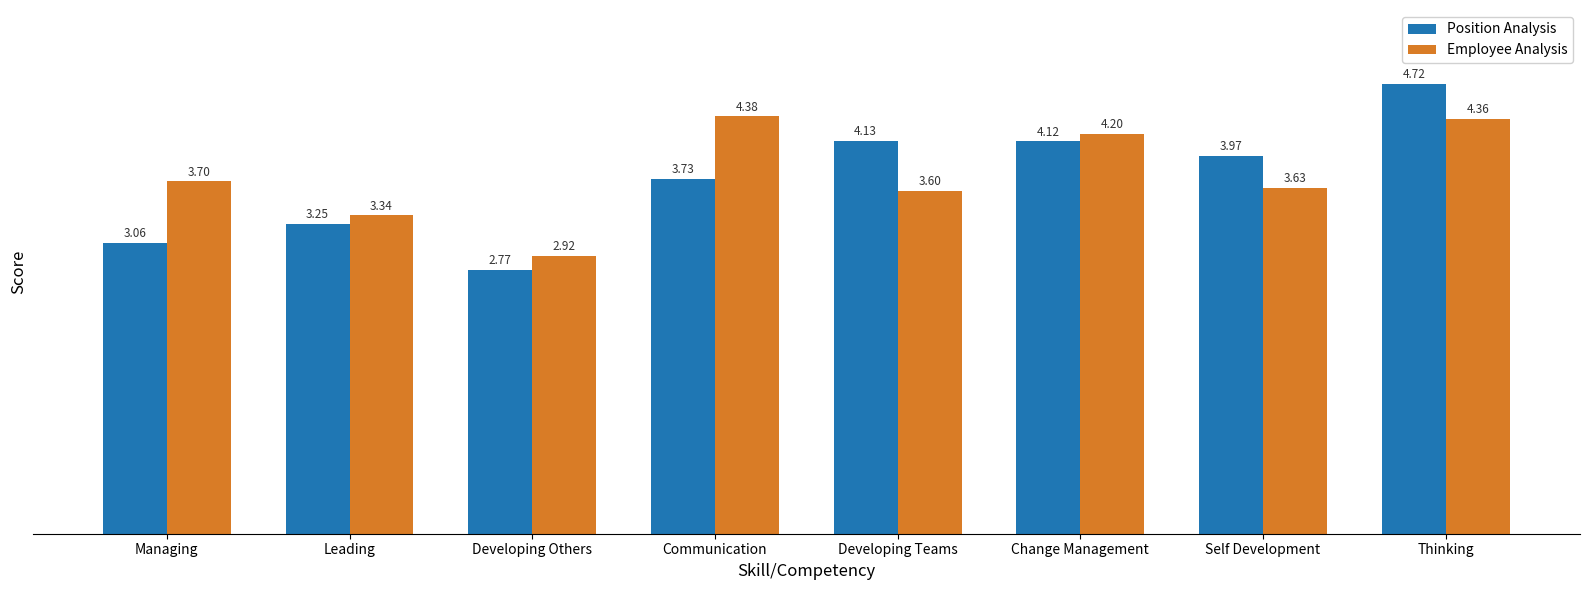

What is the difference between the second highest and second lowest values in the Position Analysis series?

1.1